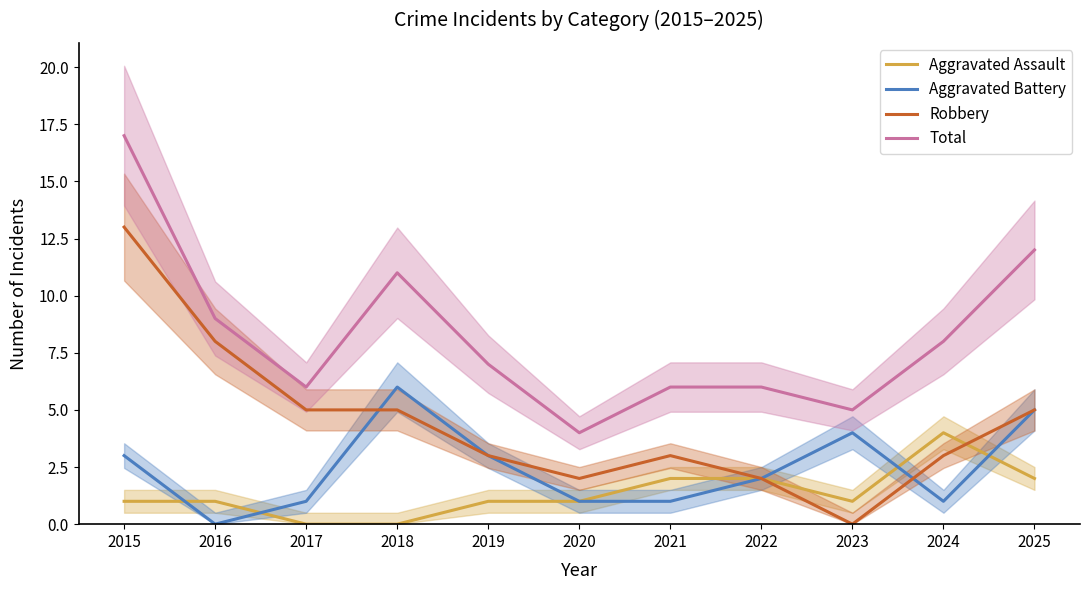

At which category is the sum across all series the highest?

2015